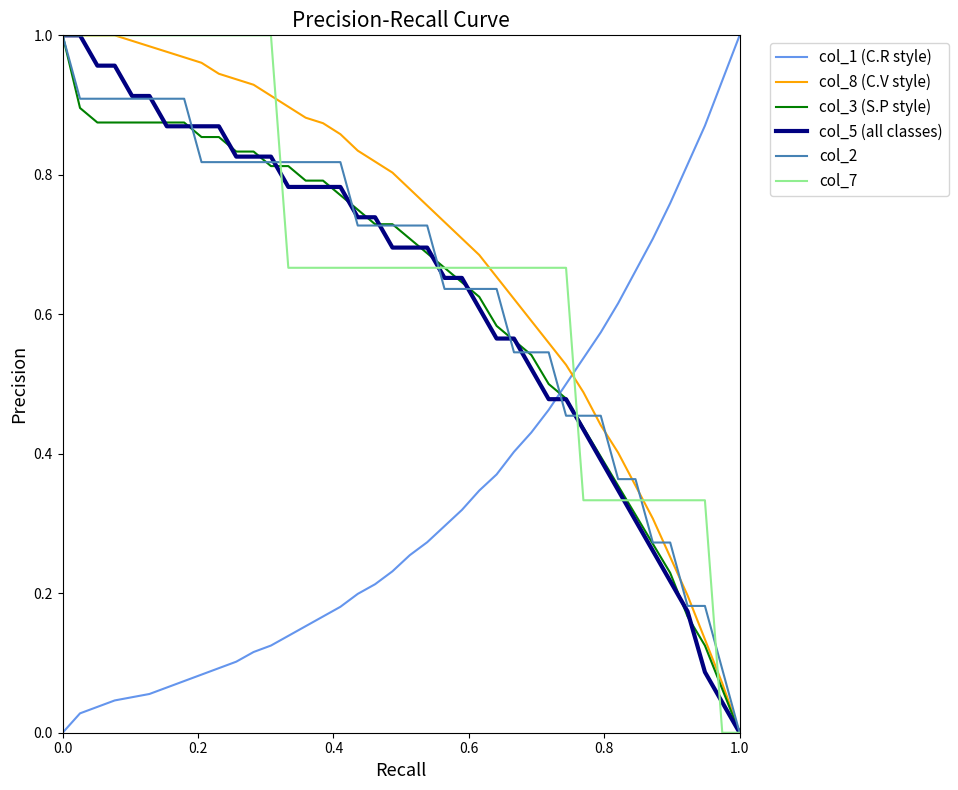

How many series are shown in this chart?

6